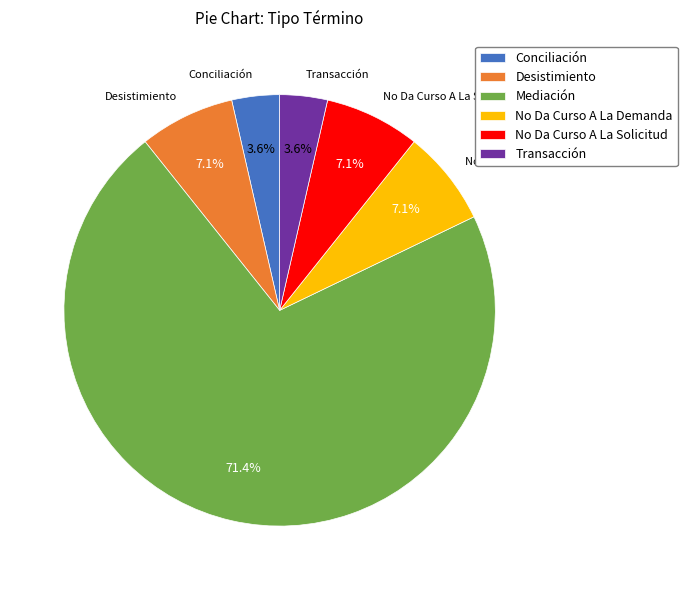

What portion of the pie excludes No Da Curso A La Demanda?

92.9%